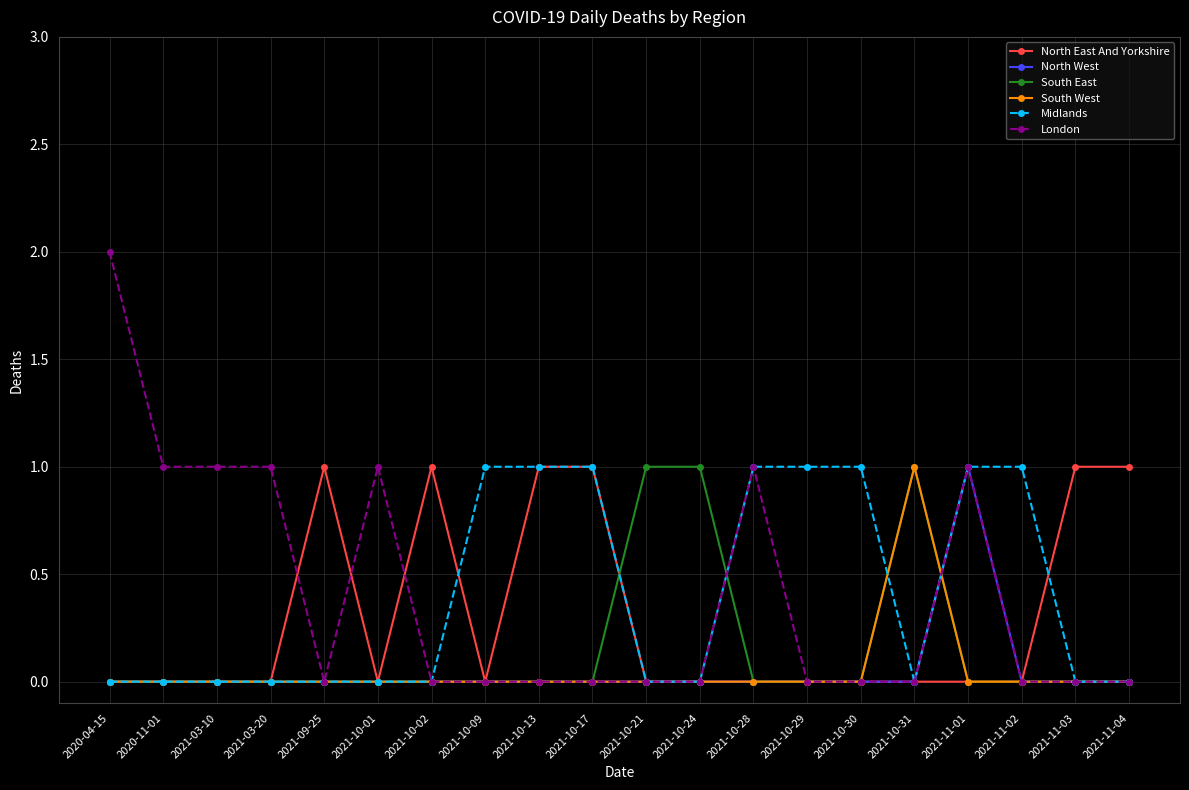

What is the sum of all London values?

8